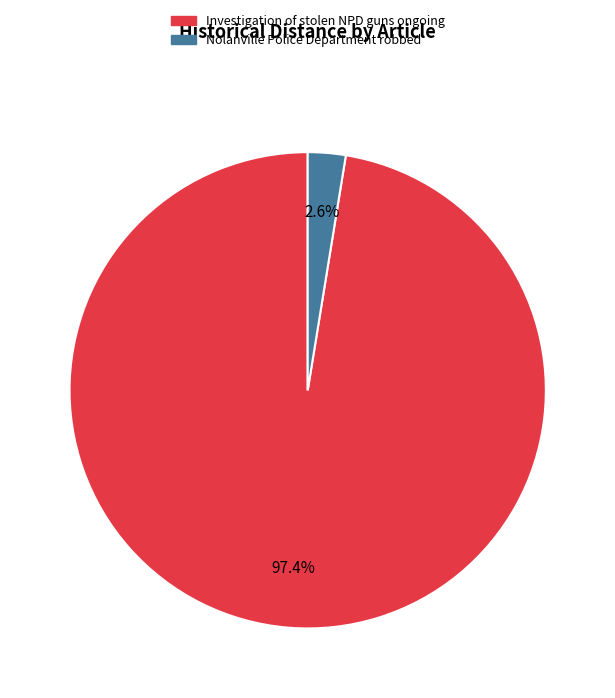

True or false: Nolanville Police Department robbed accounts for 9% of the total.

False